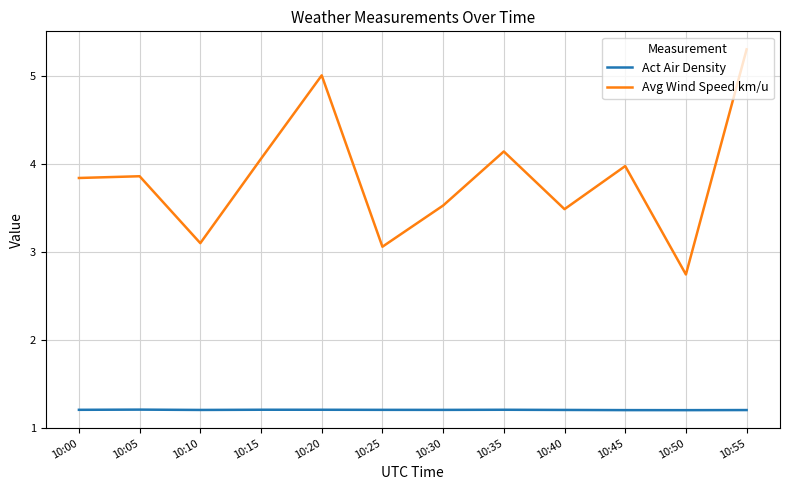

What are all the series names shown in the legend?

Act Air Density, Avg Wind Speed km/u